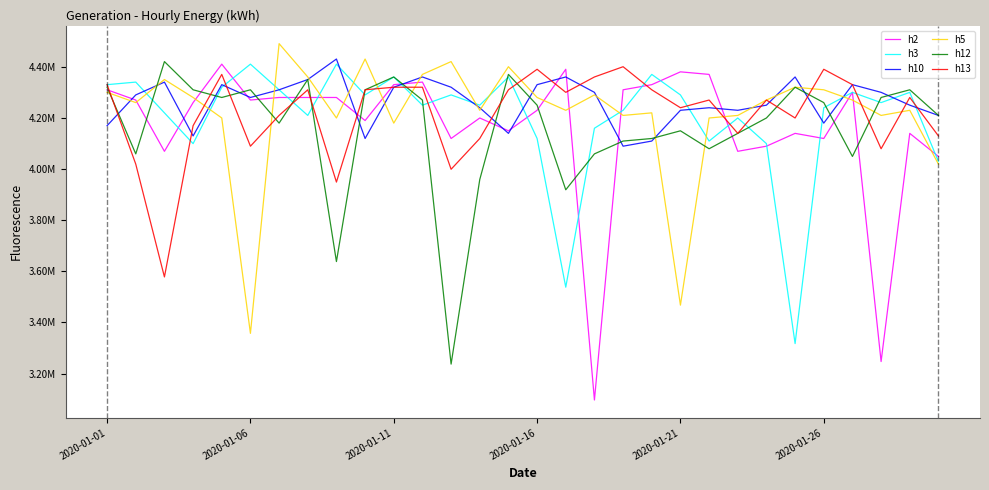

What are all the series names shown in the legend?

h2, h3, h10, h5, h12, h13